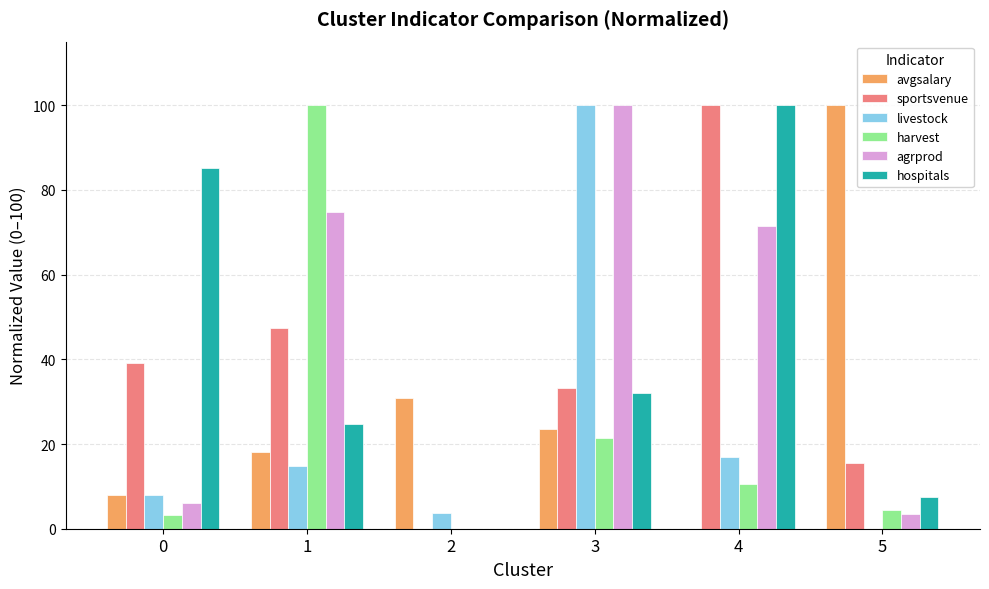

What is the maximum value for livestock?

100.0